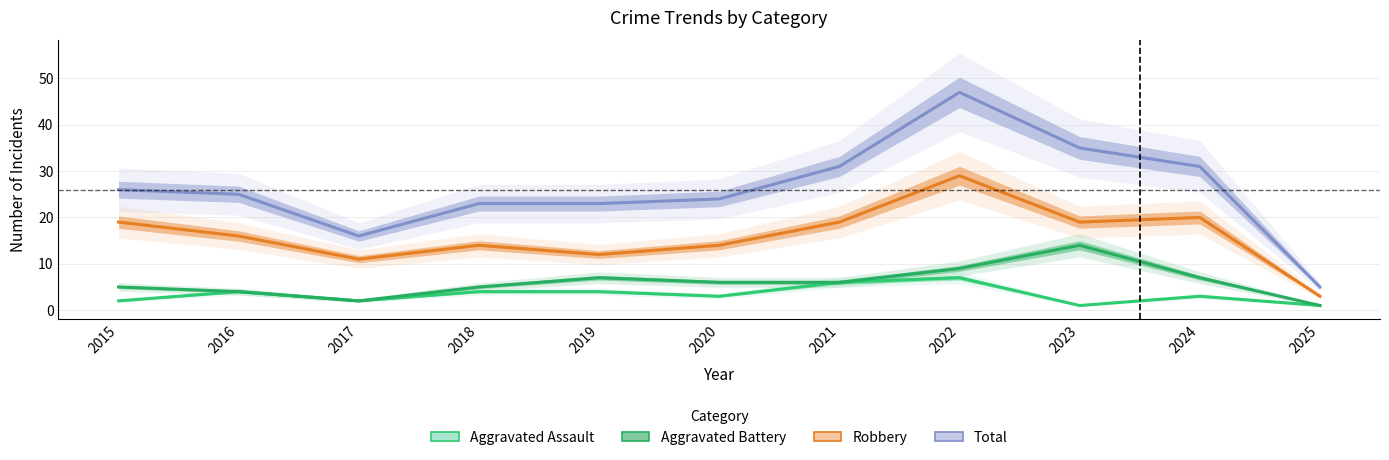

What is the difference between the maximum and second lowest values in the Aggravated Battery series?

12